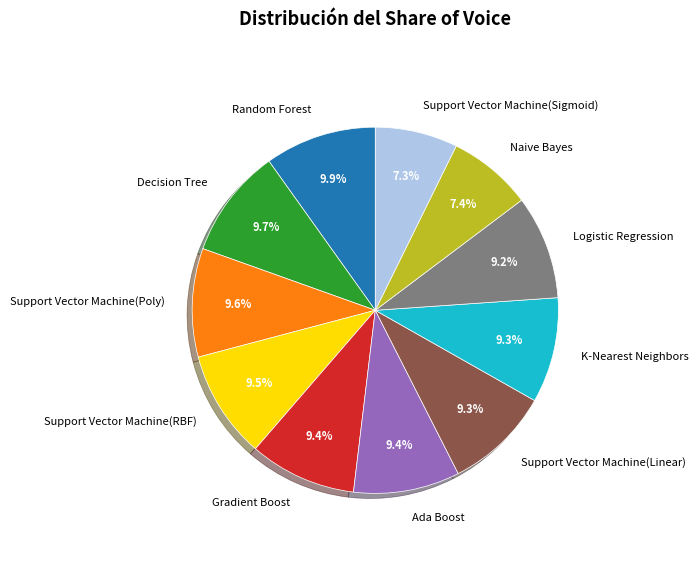

How many slices are in this pie chart?

11